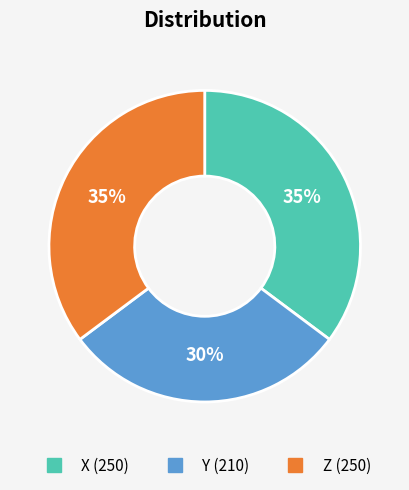

What is the ratio of the value at Z to the value at X?

1.0